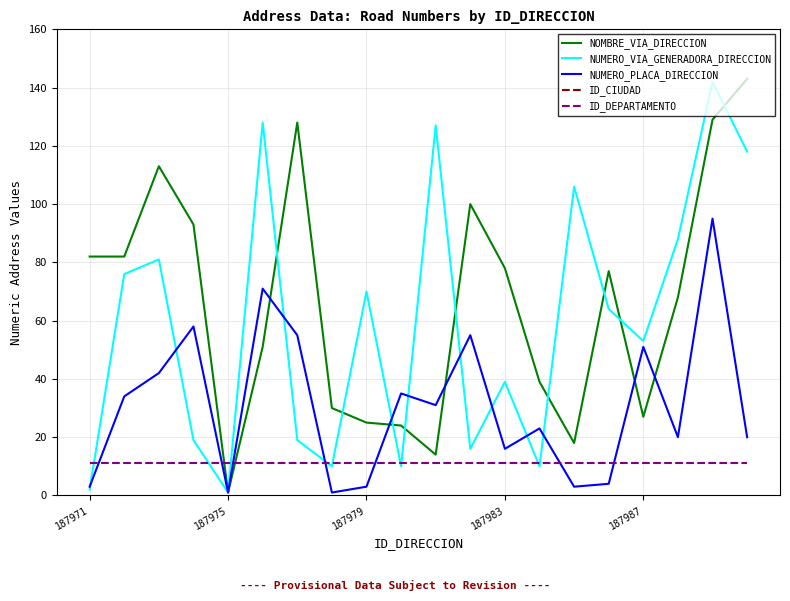

In NUMERO_PLACA_DIRECCION, how many points are lower than both neighbors (excluding endpoints)?

6